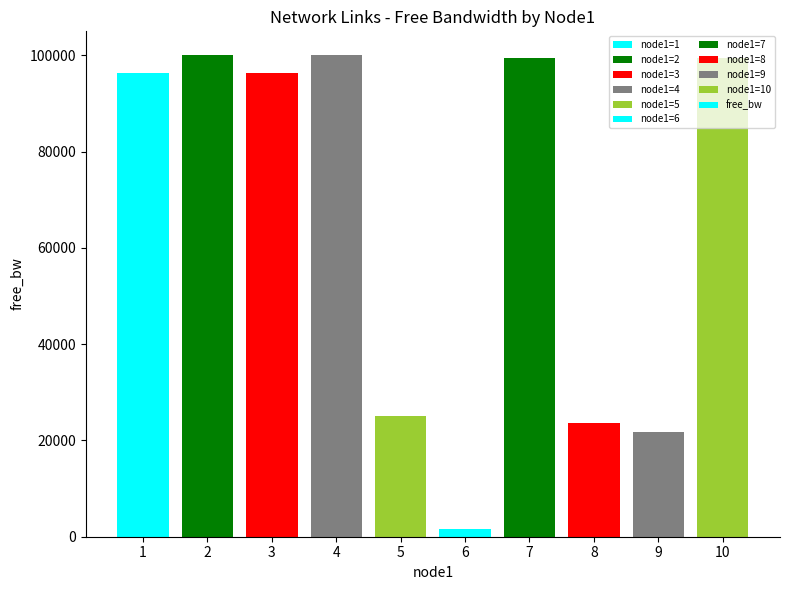

What is the average value?

66348.0